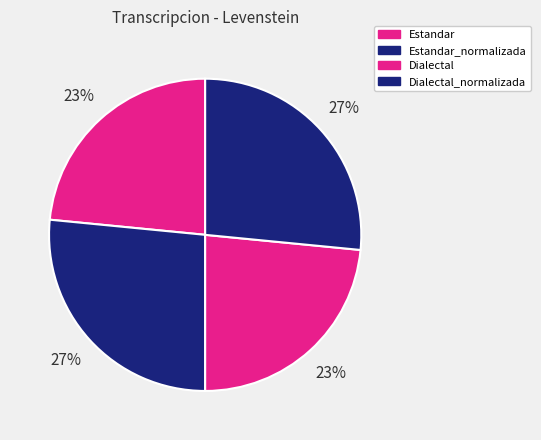

How many segments does this pie chart have?

4